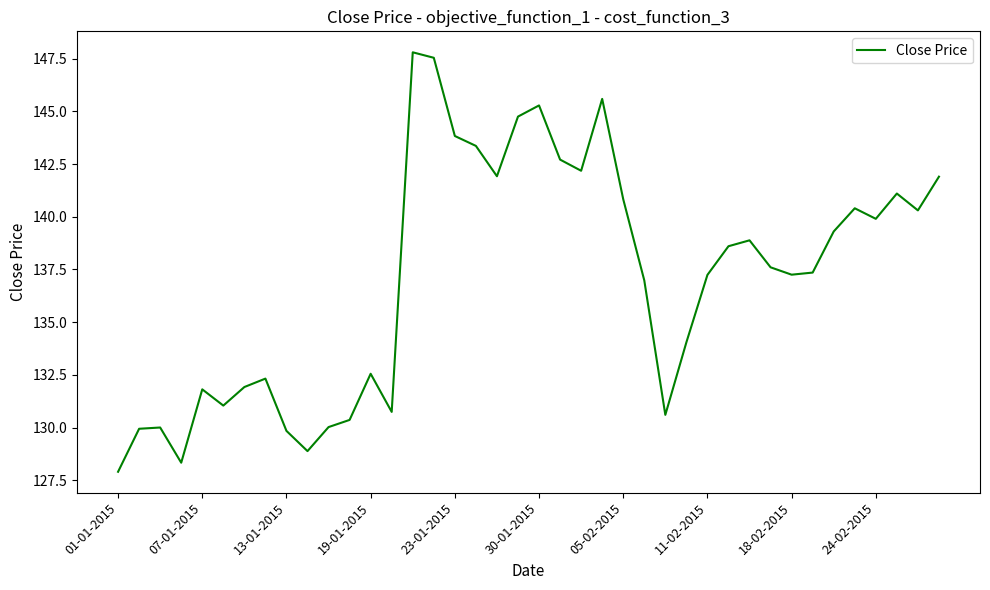

What is the difference between the maximum and minimum values?

19.9